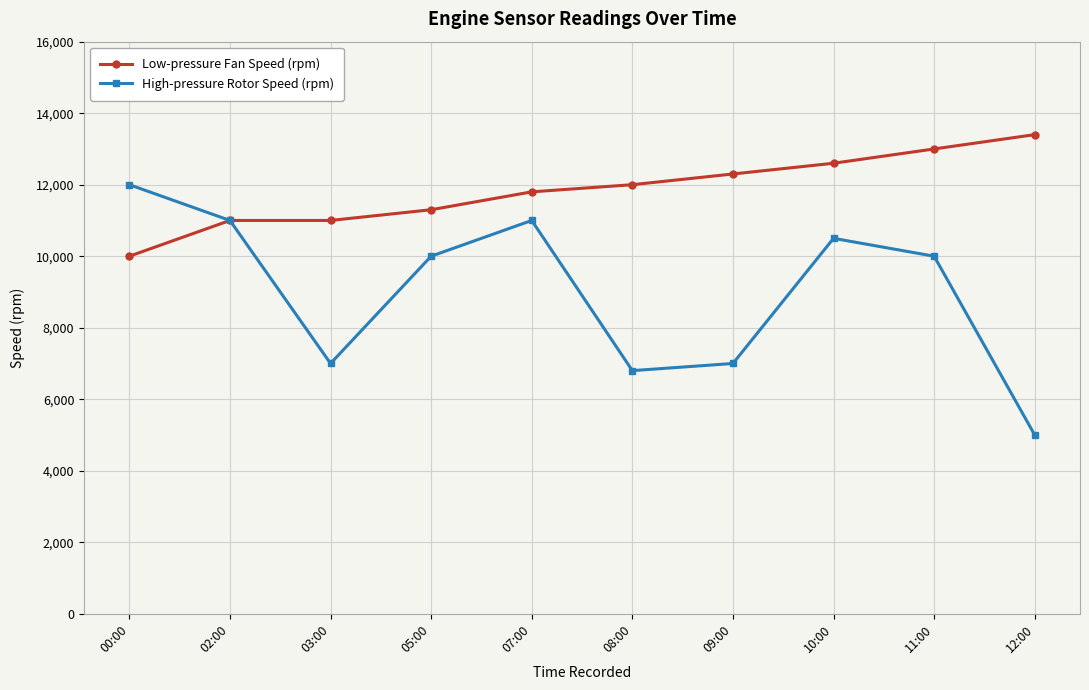

At which label is Low-pressure Fan Speed (rpm) closest to 11700?

07:00